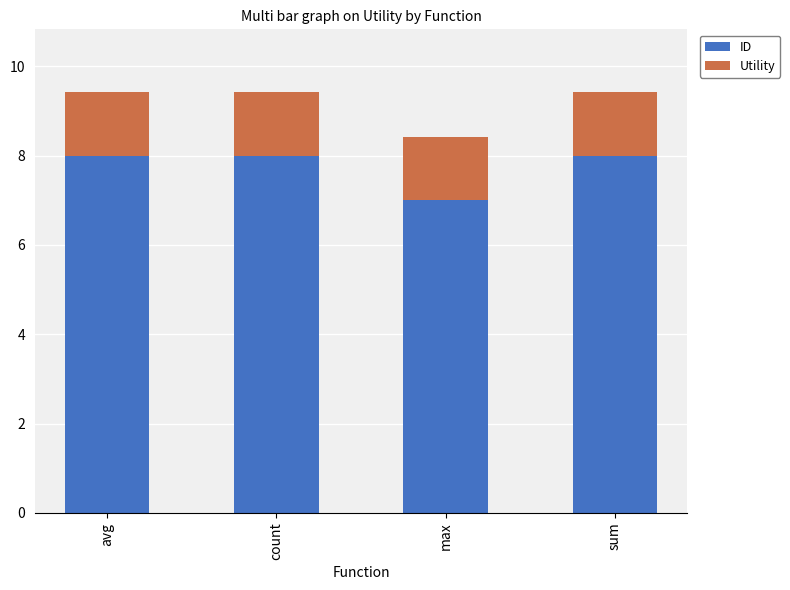

True or false: ID has a value of 8.0 at sum.

True